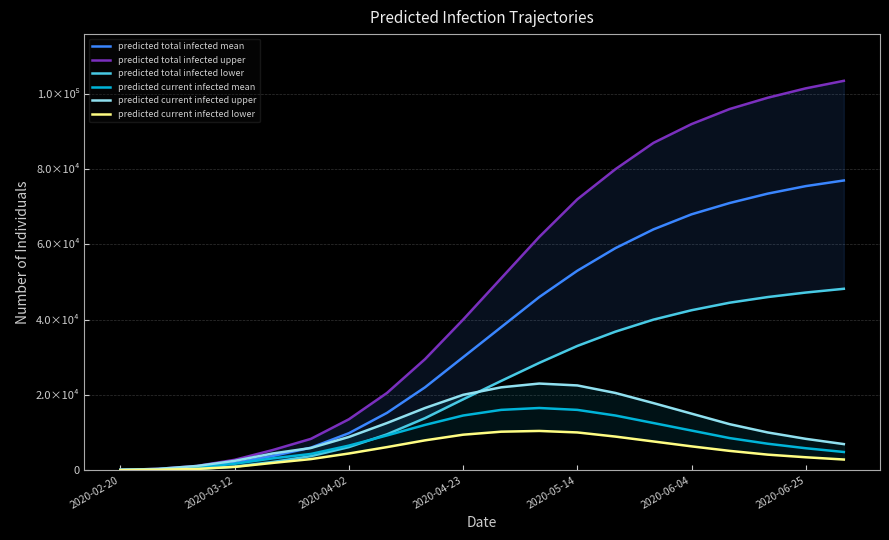

How many data points in predicted current infected lower are above 5100?

9